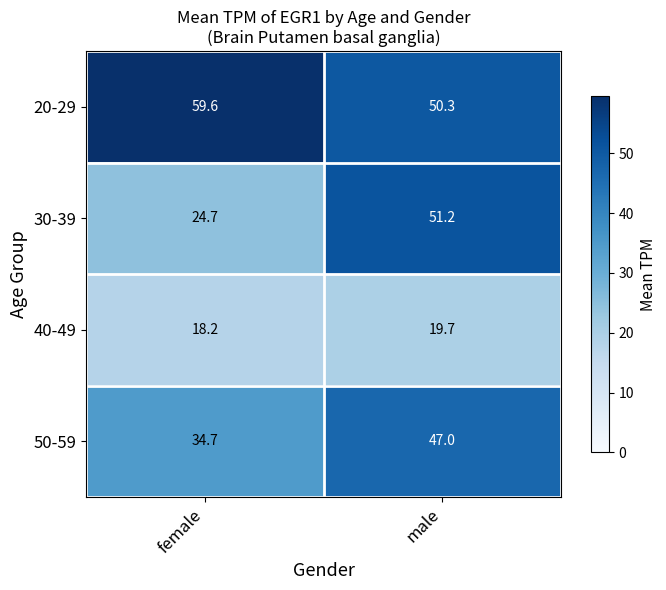

The value of 30-39 at female is 24.7. True or false?

True